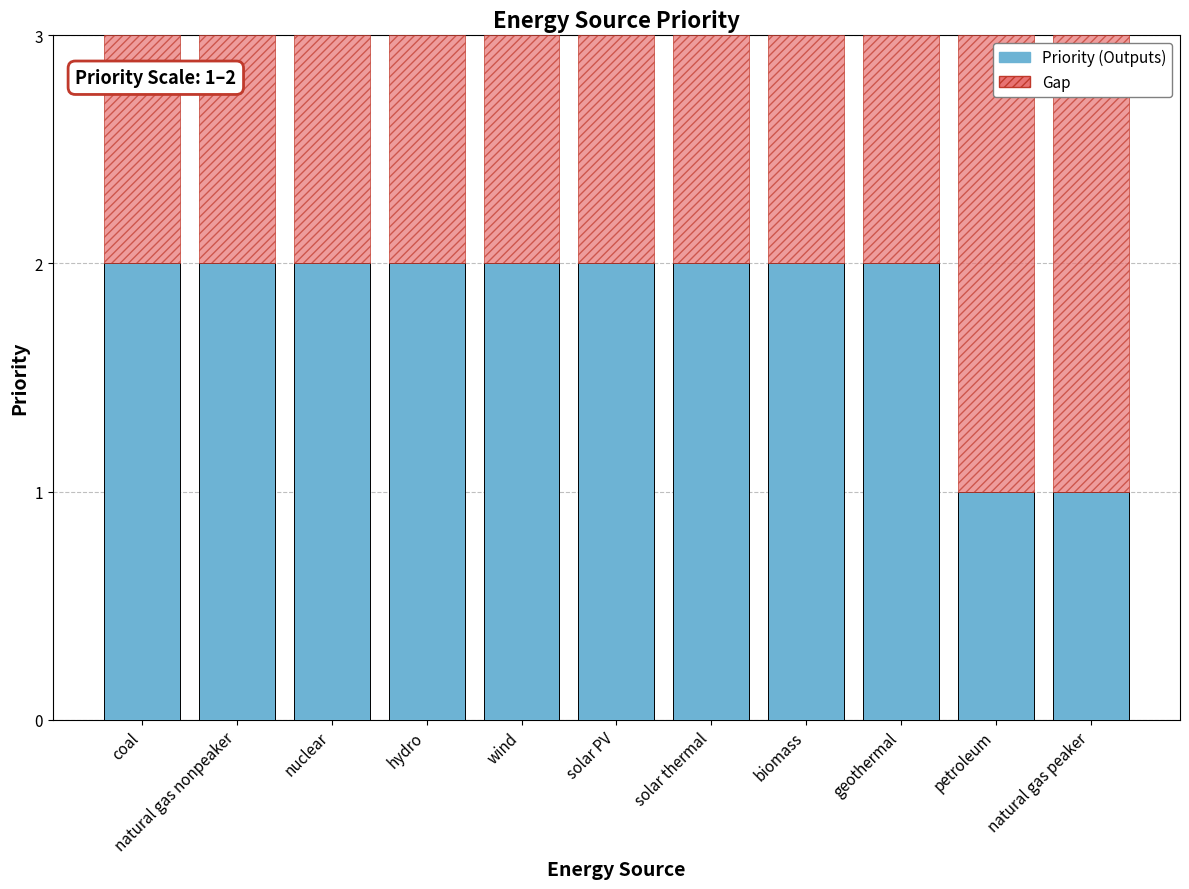

What is the sum of the Priority (Outputs) values at solar thermal and biomass?

4